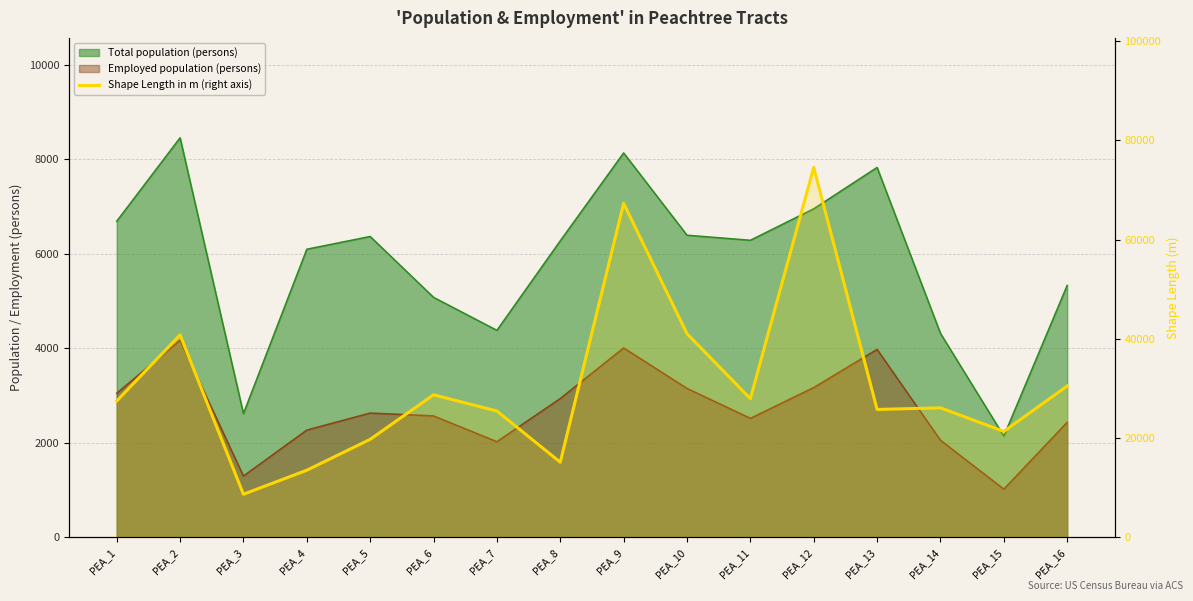

What is the sum of all values?

494111.0